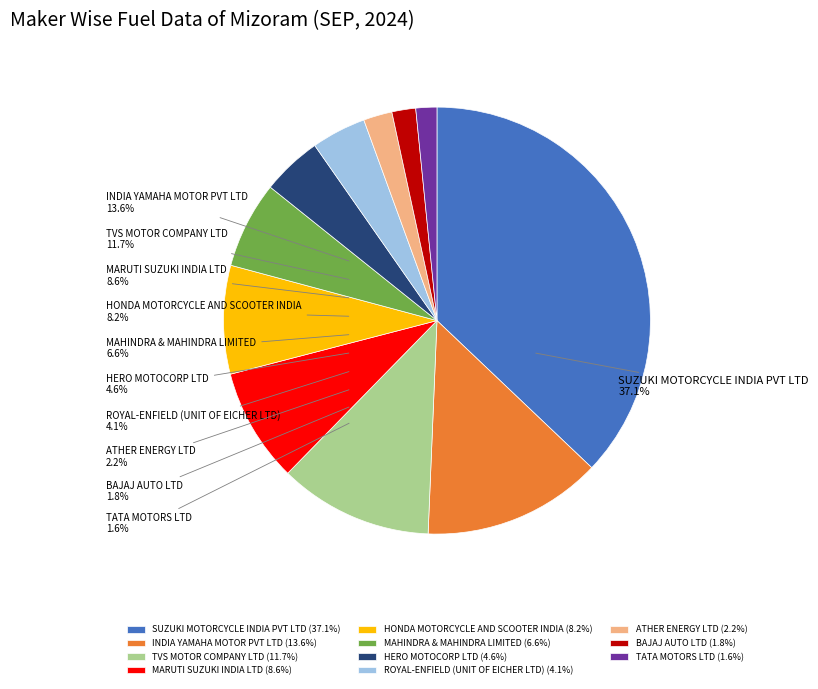

Approximately how many times larger is the value at TVS MOTOR COMPANY LTD compared to TATA MOTORS LTD?

7.3